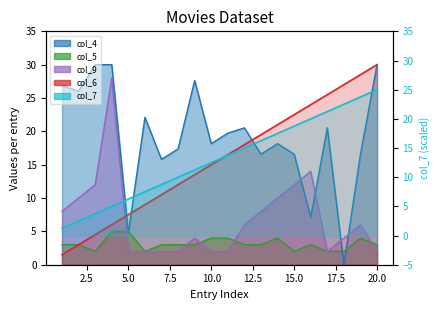

Which series changed the most between 3 and 7?

col_4